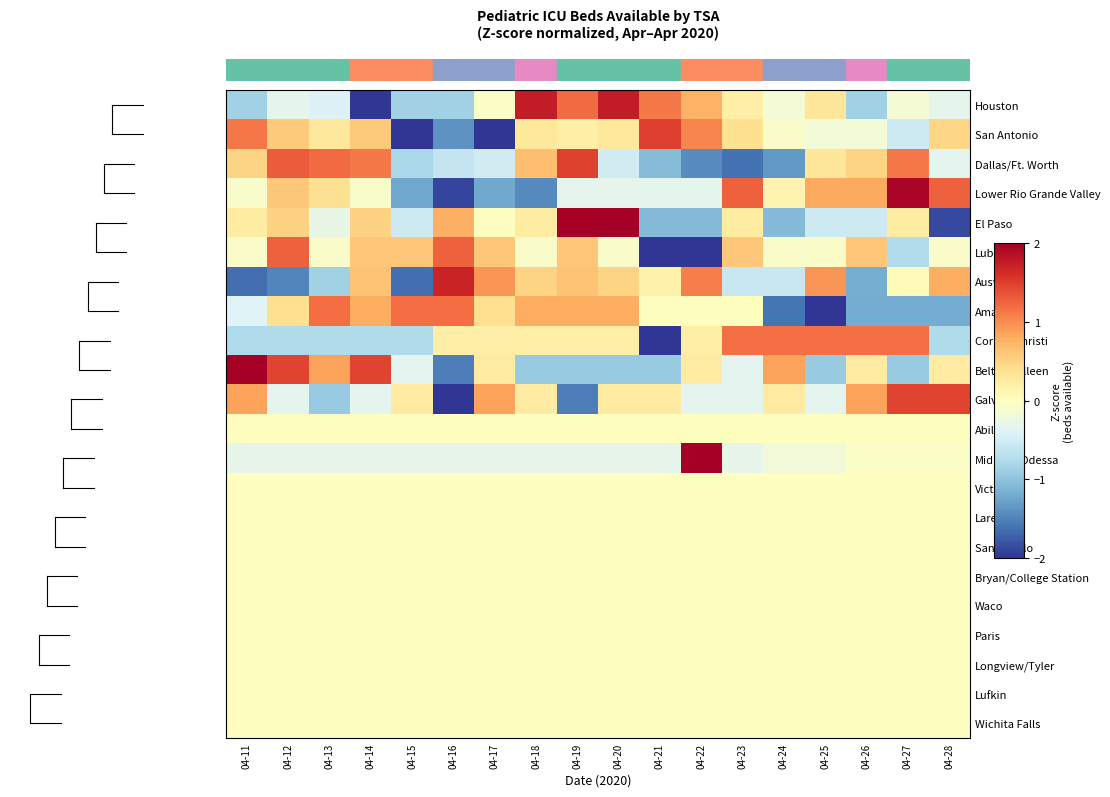

At how many categories does at least one series exceed 2?

4